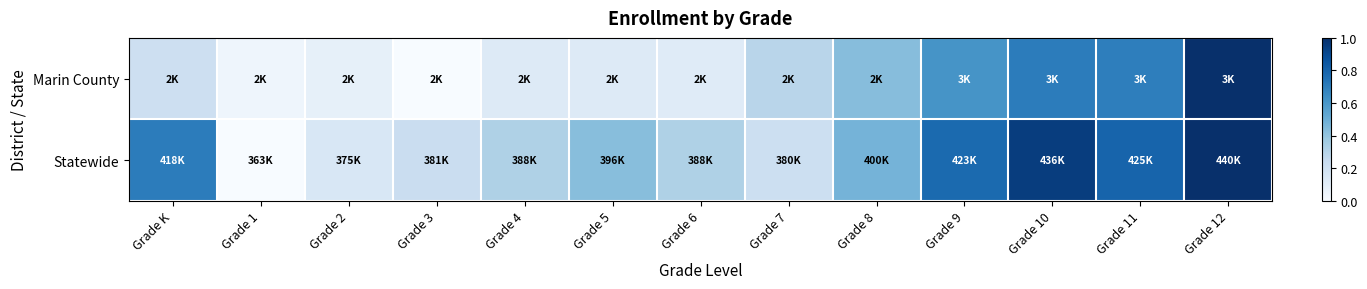

At which category does the chart reach its minimum across all series?

Grade 3